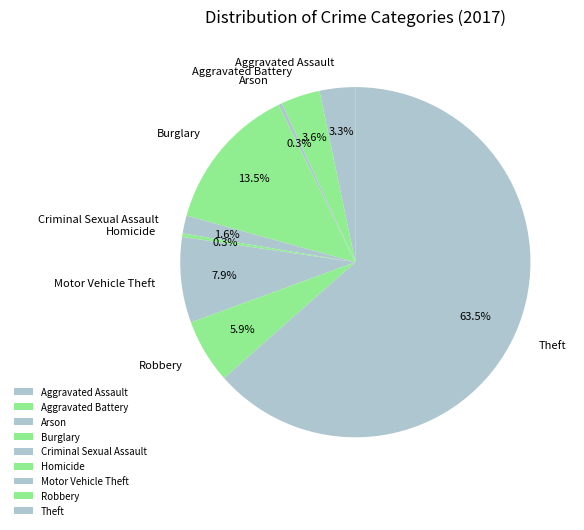

Is it true that Aggravated Battery is 15% of the pie?

False